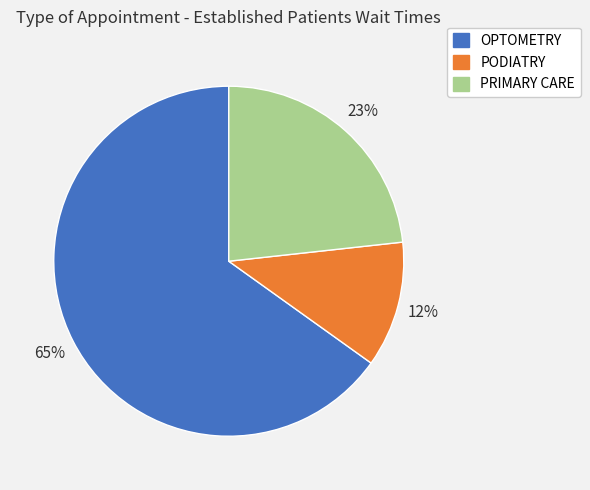

Count the number of slices in the pie.

3